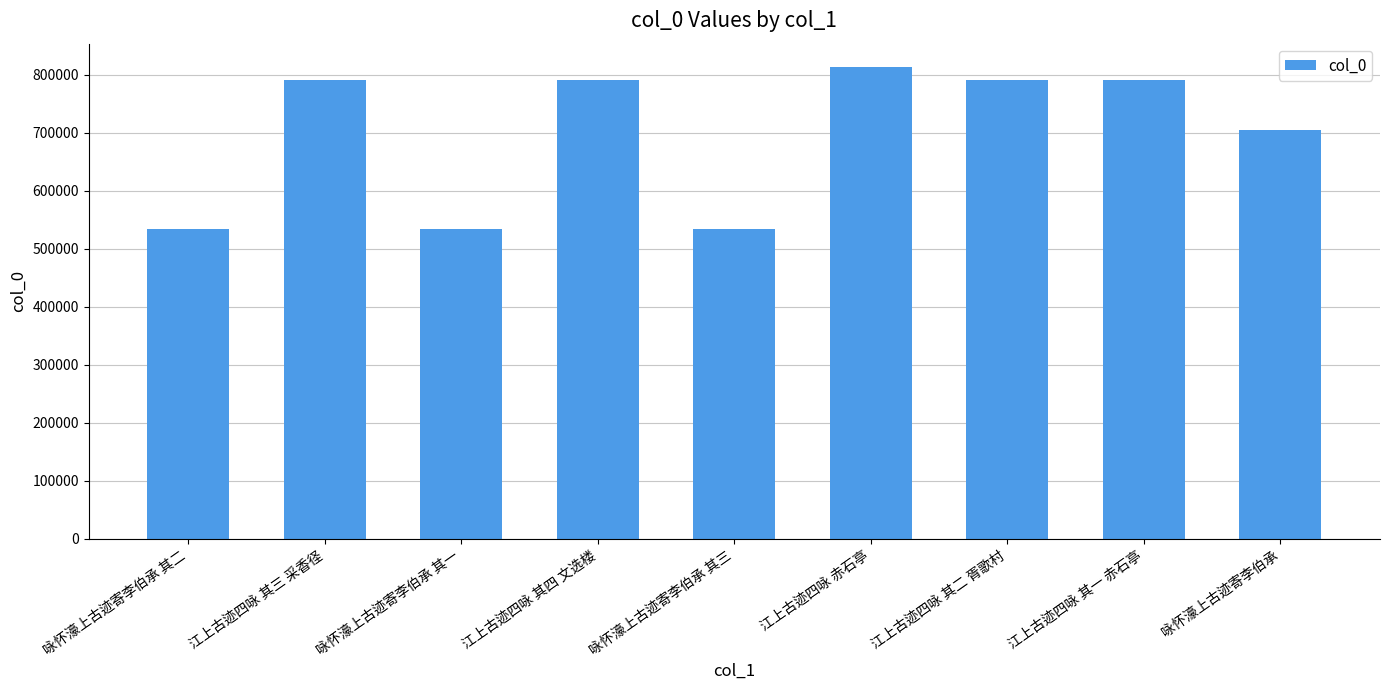

Where does the data first go above 790323?

江上古迹四咏 其三 采香径